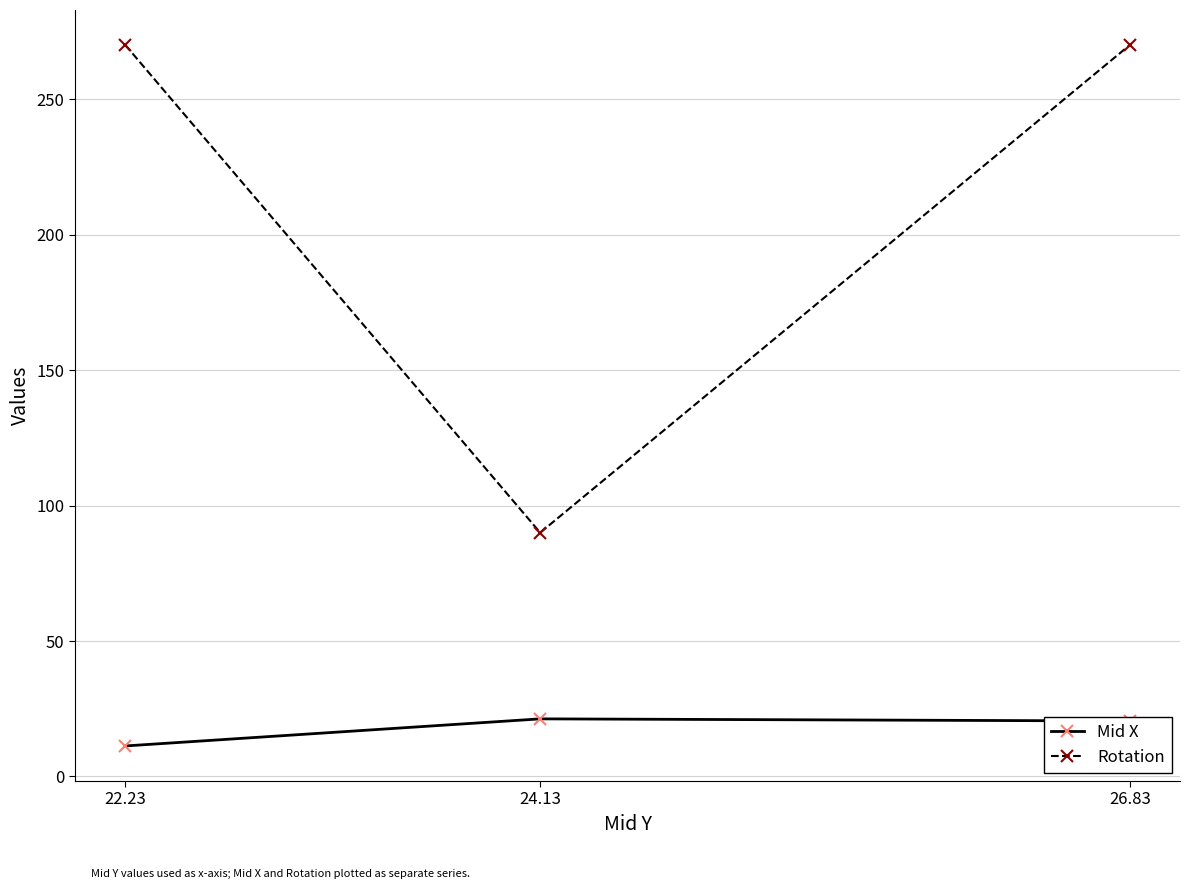

Where is Mid X nearest to the value 16?

26.83